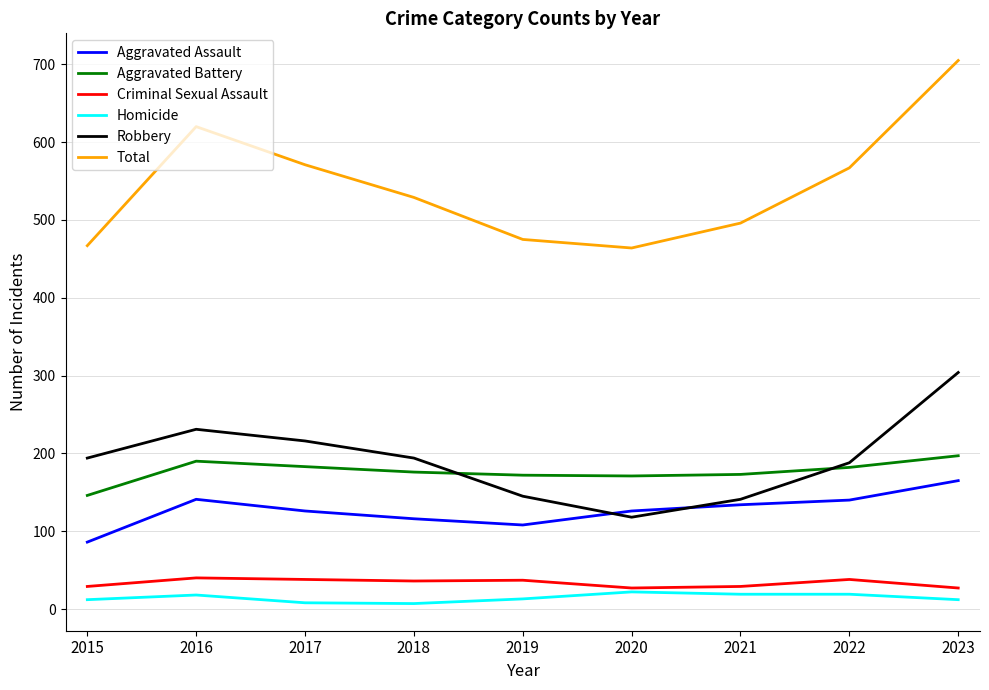

What is the sum of all Robbery values?

1731